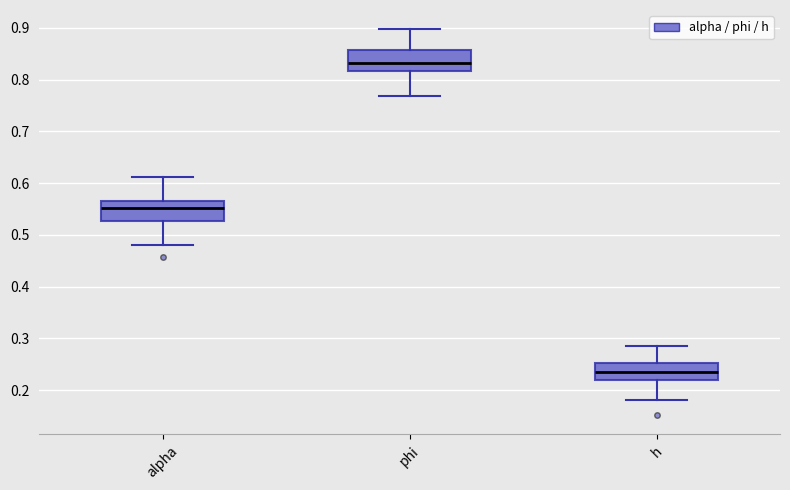

Where is the lower edge of the box for phi on the y-axis? The values are not printed on the chart, so give them approximately, as read against the axis.

0.82